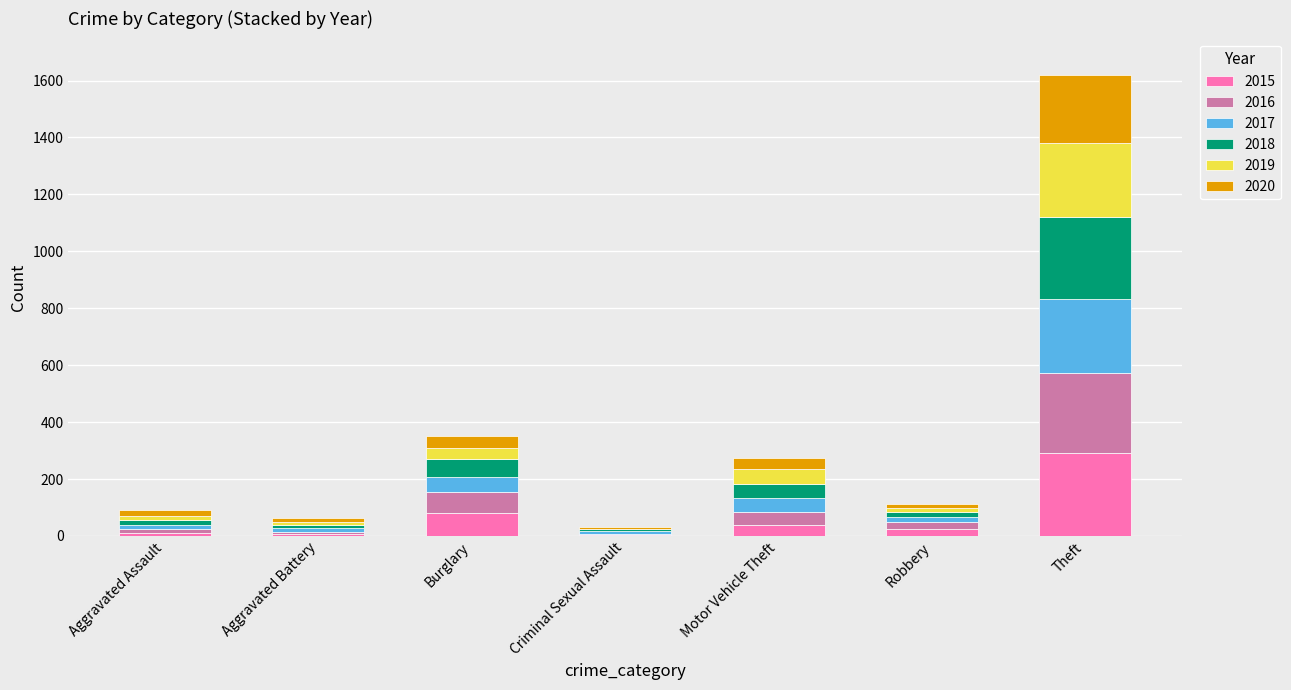

What is the total value across all series at Aggravated Assault?

92